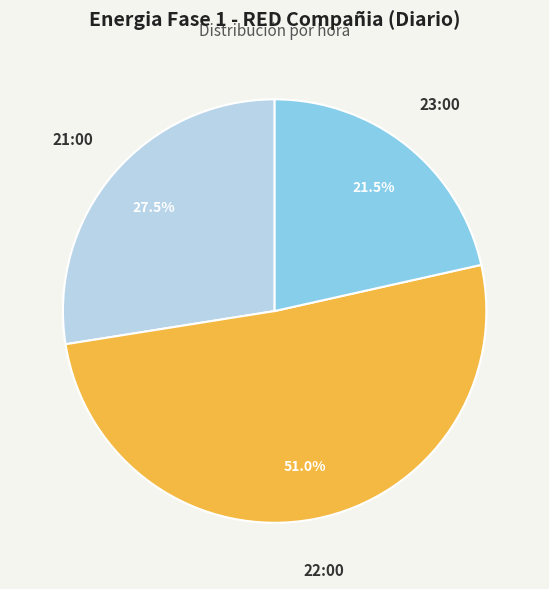

Which category has the smallest portion of the pie?

23:00